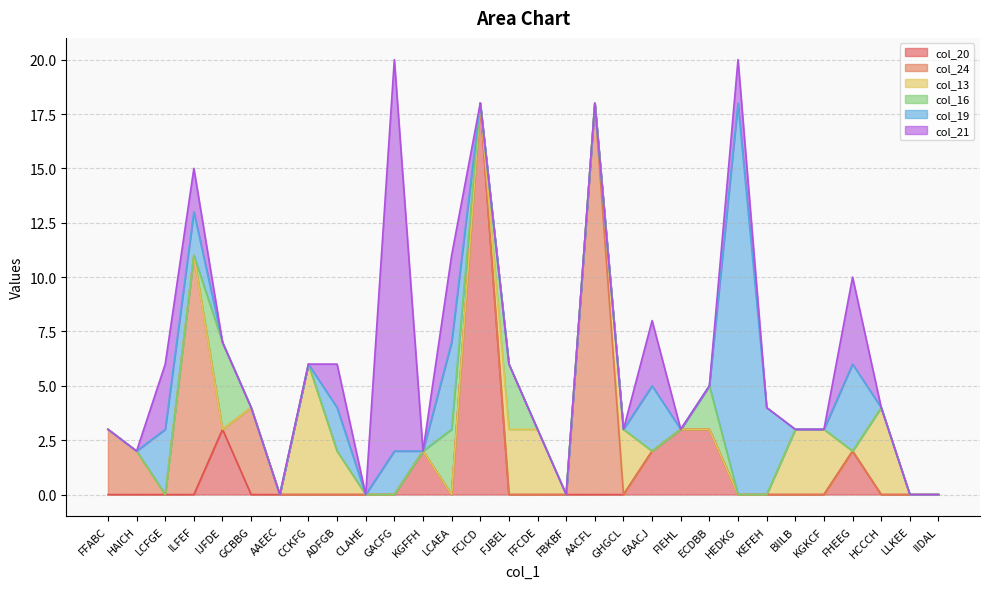

At GHGCL, list the series in order from smallest to largest.

col_20, col_24, col_16, col_19, col_21, col_13